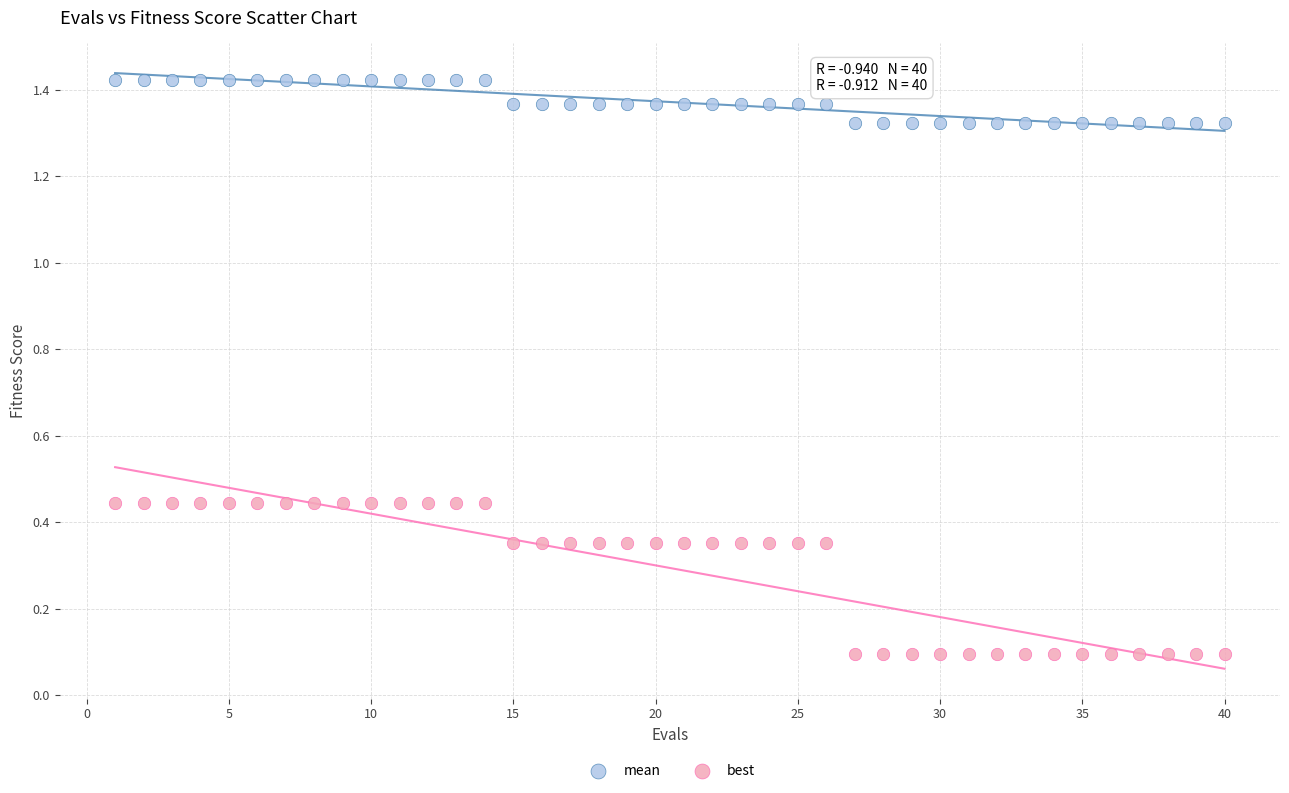

Which series contains the highest Y value?

mean